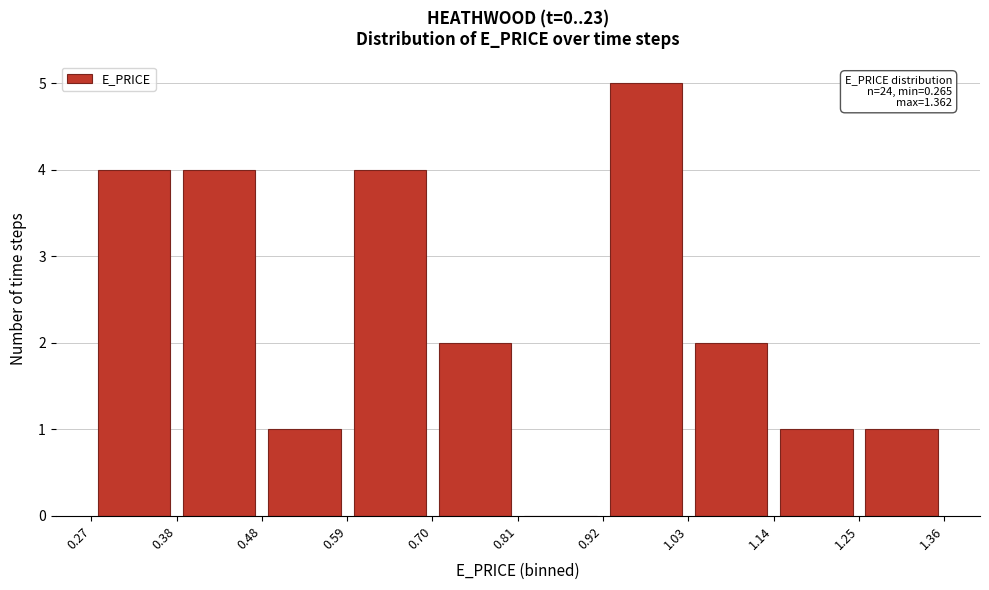

Which range on the x-axis has the tallest bar?

0.92 to 1.03